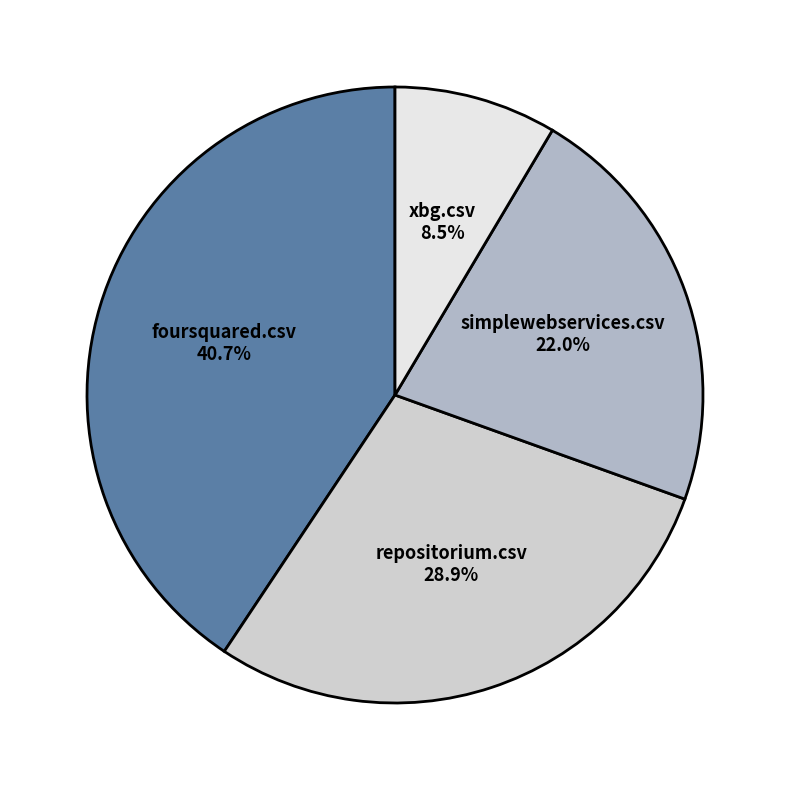

Does any single category account for the majority?

No